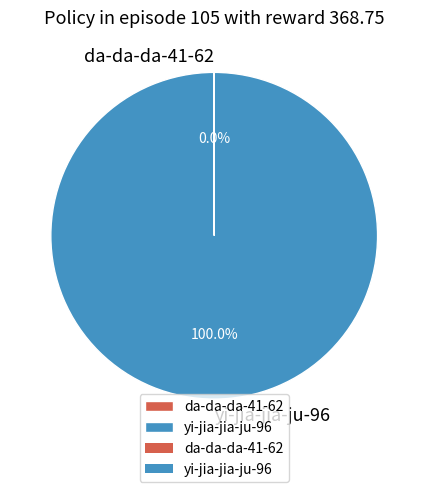

What is the majority slice?

yi-jia-jia-ju-96